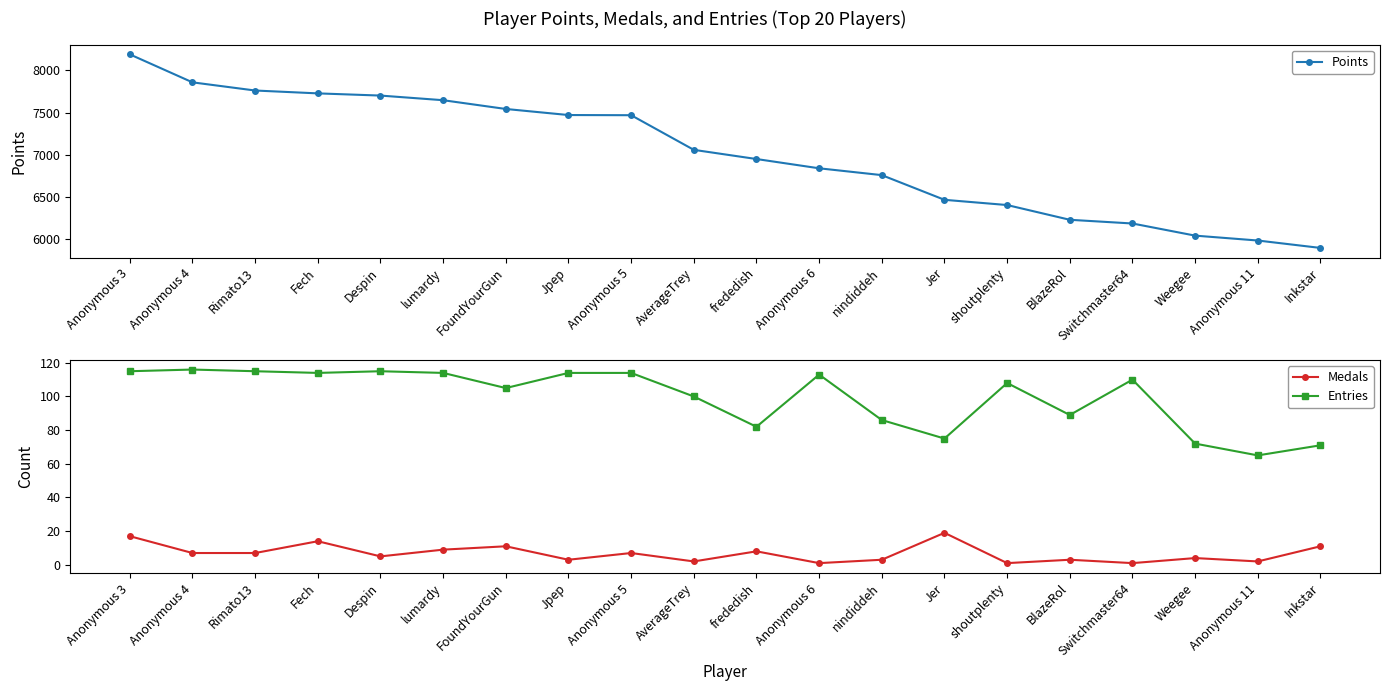

Rank the categories by Entries value from lowest to highest.

Anonymous 11, Inkstar, Weegee, Jer, frededish, nindiddeh, BlazeRol, AverageTrey, FoundYourGun, shoutplenty, Switchmaster64, Anonymous 6, Fech, lumardy, Jpep, Anonymous 5, Anonymous 3, Rimato13, Despin, Anonymous 4